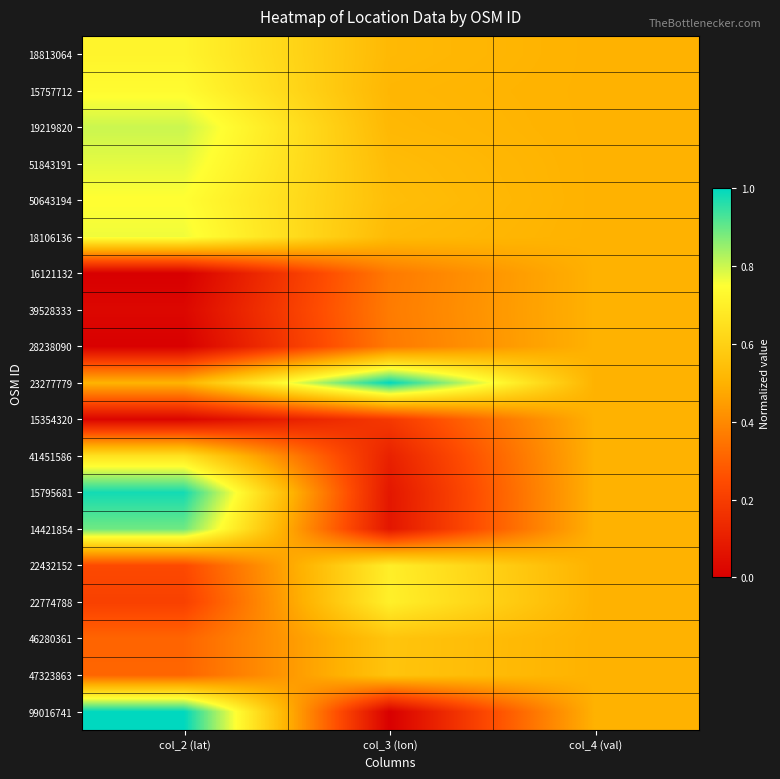

What is the total value across all series at col_4 (val)?

9.5